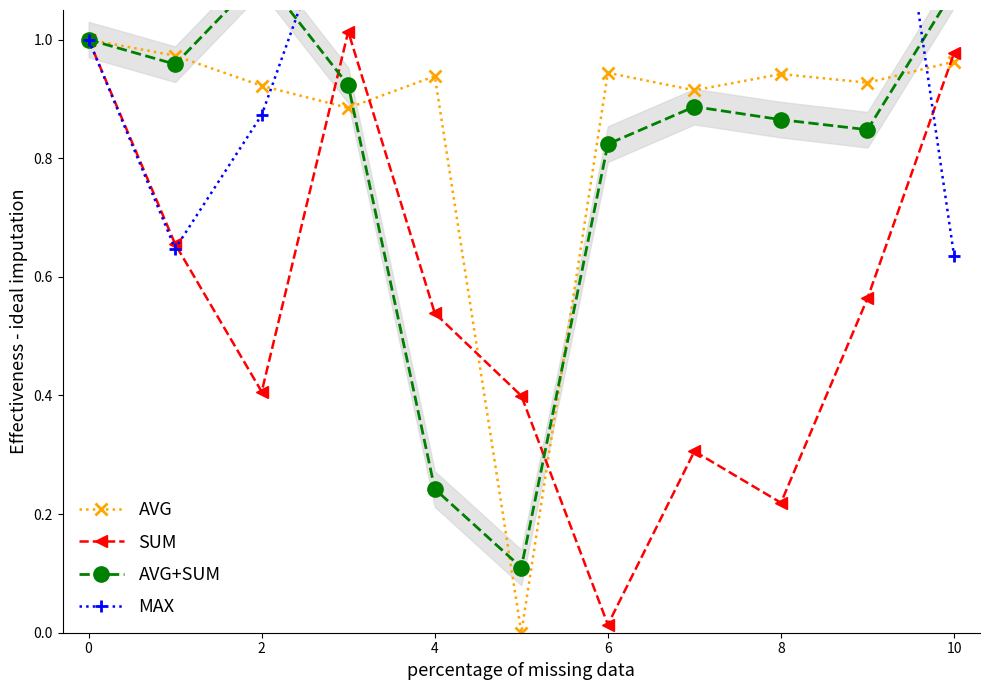

Is the value of AVG at 10 greater than the value of AVG+SUM at 10?

Yes